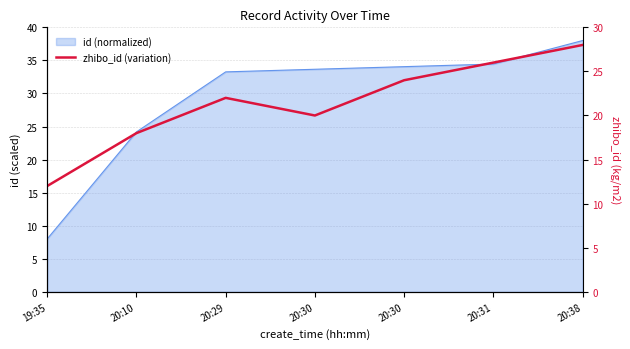

What is the change in value from 20:10 to 20:30?

+2